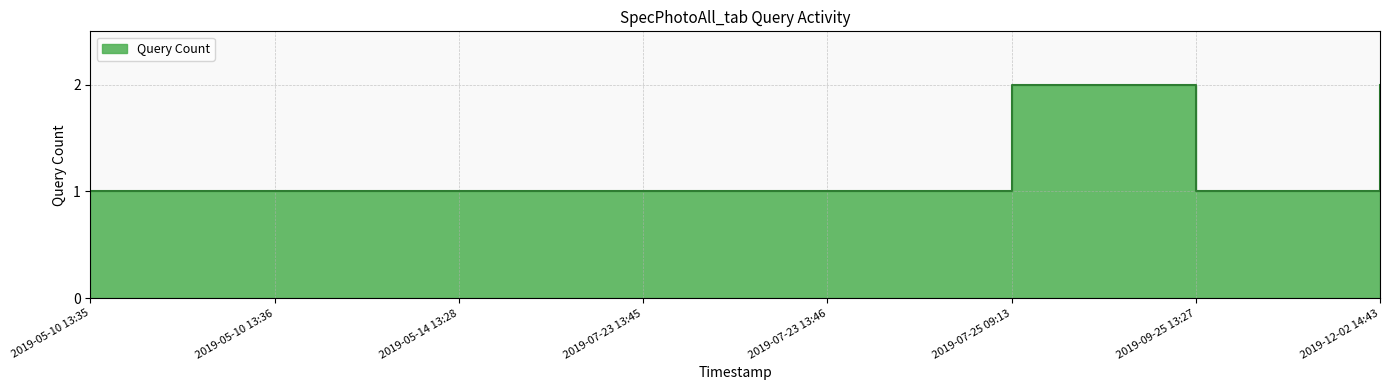

How many interior local peaks (higher than both neighbors) does the data have?

1